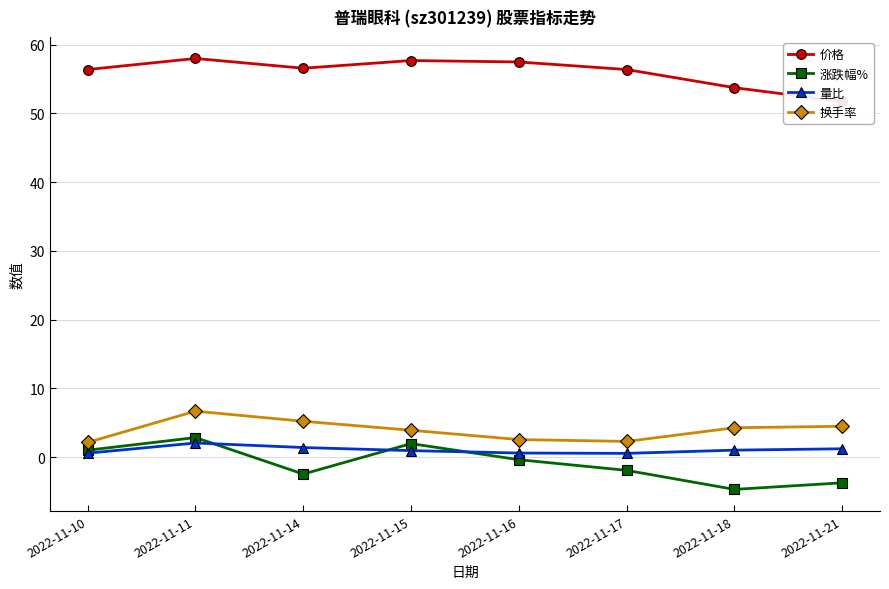

Which series has the largest total across all categories?

价格